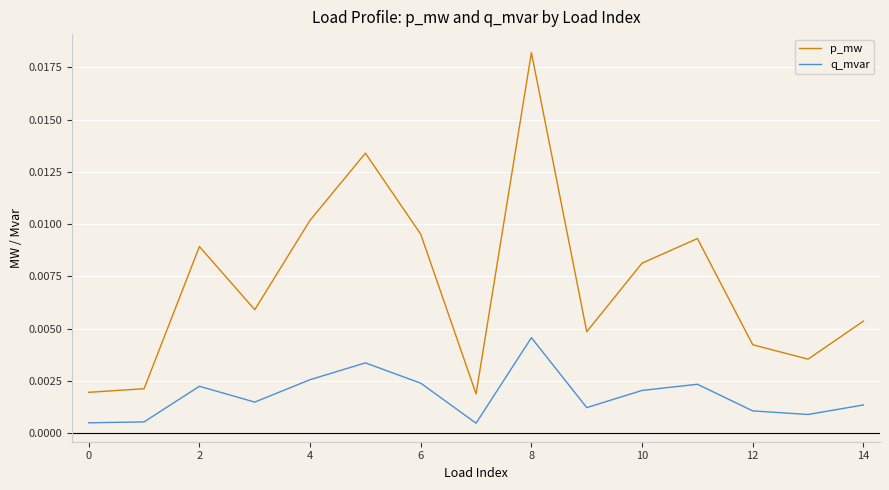

Which series has the widest spread of values?

p_mw